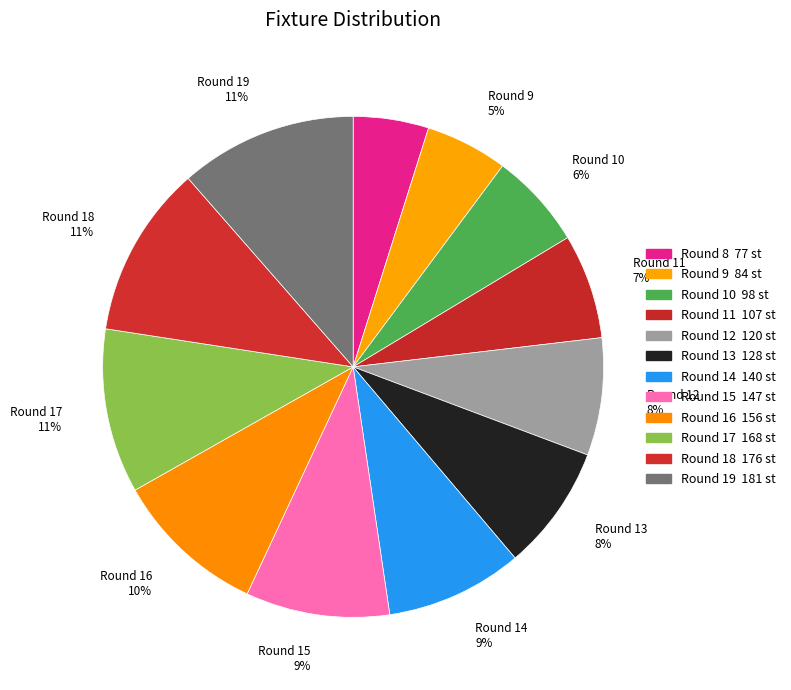

How many slices are in this pie chart?

12